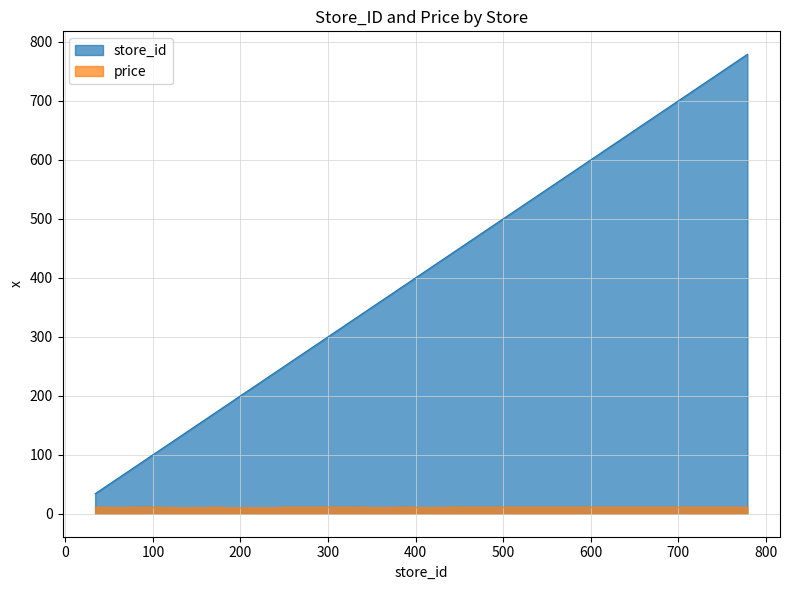

The price series shows 10.9 at 336. True or false?

True